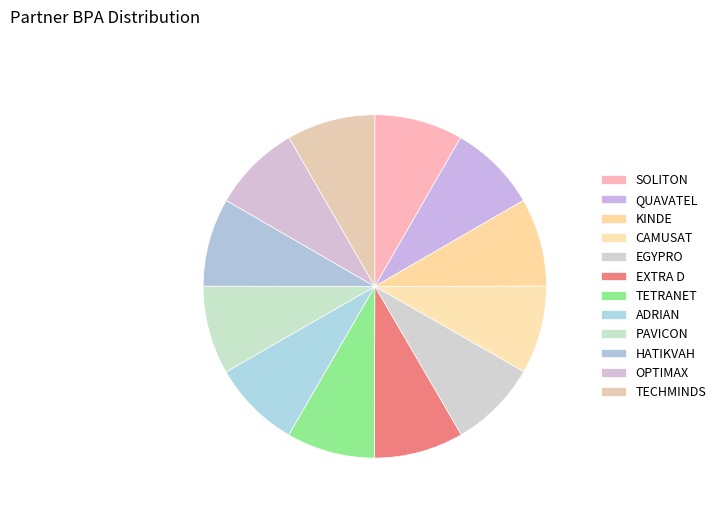

How many segments does this pie chart have?

12